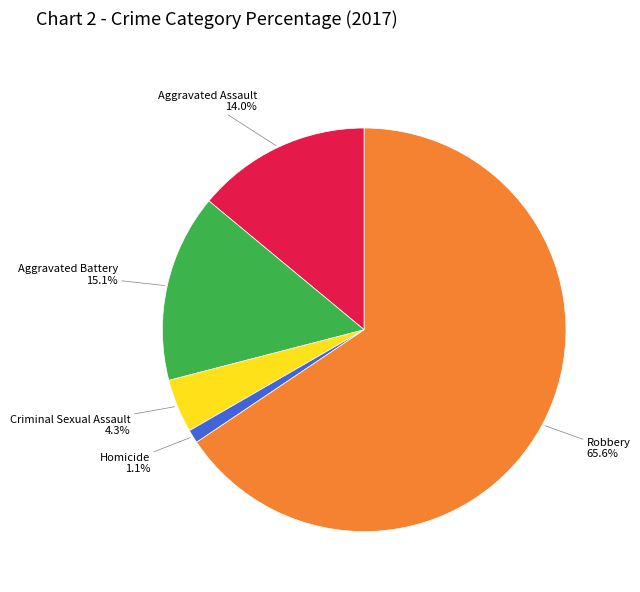

How many slices are in this pie chart?

5